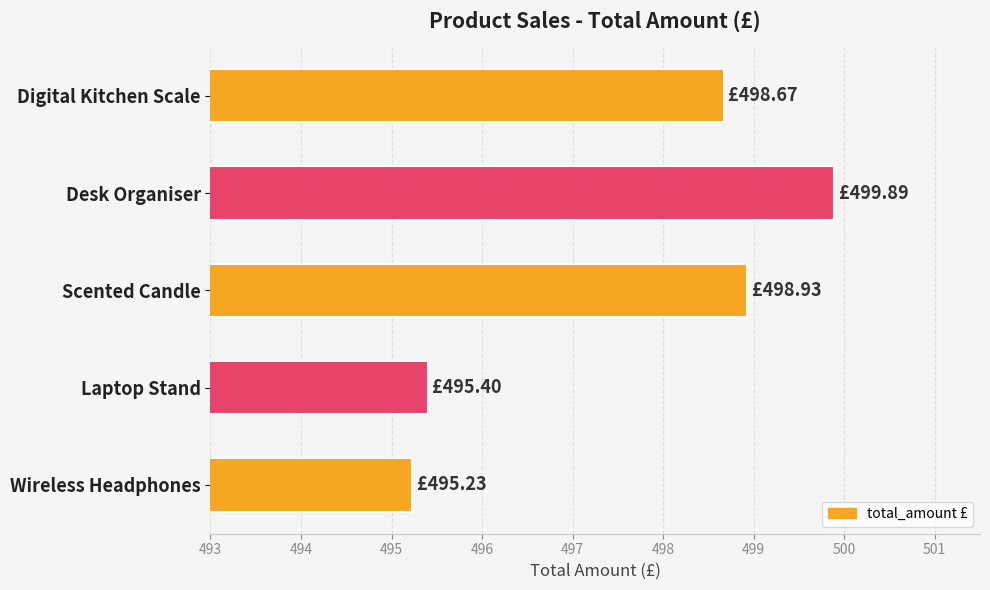

List the labels in order of value, largest first.

Desk Organiser, Scented Candle, Digital Kitchen Scale, Laptop Stand, Wireless Headphones